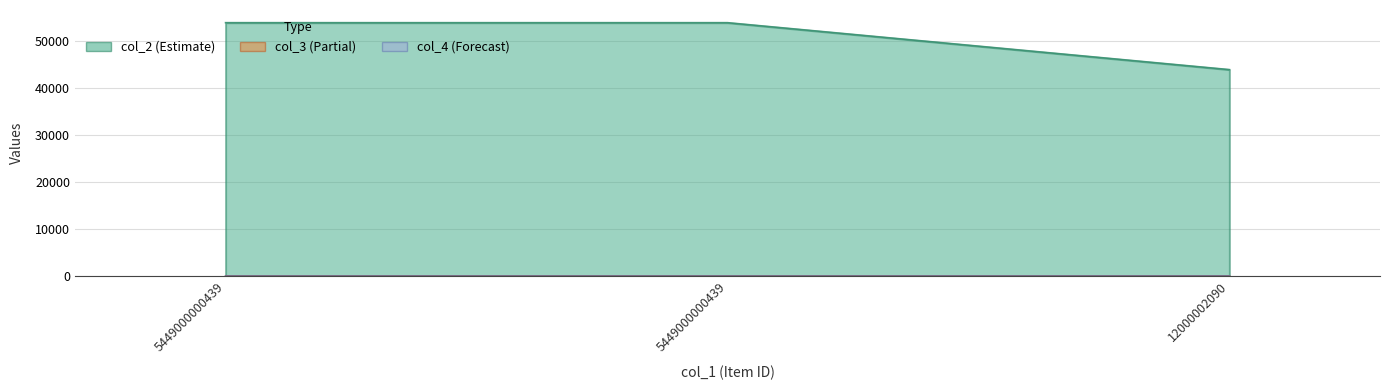

Which has a higher value, 5449000000439 or 5449000000439?

5449000000439